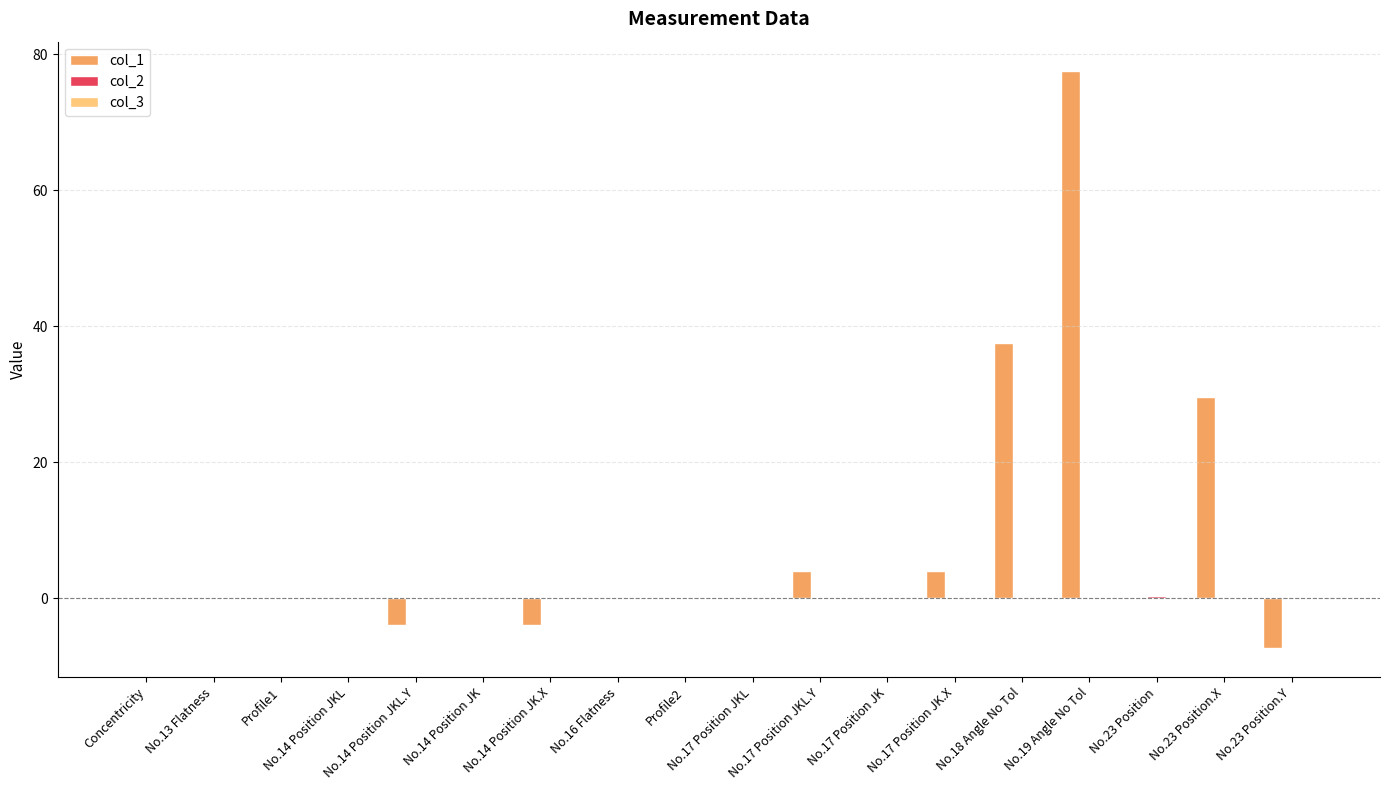

Which series has the largest total across all categories?

col_1